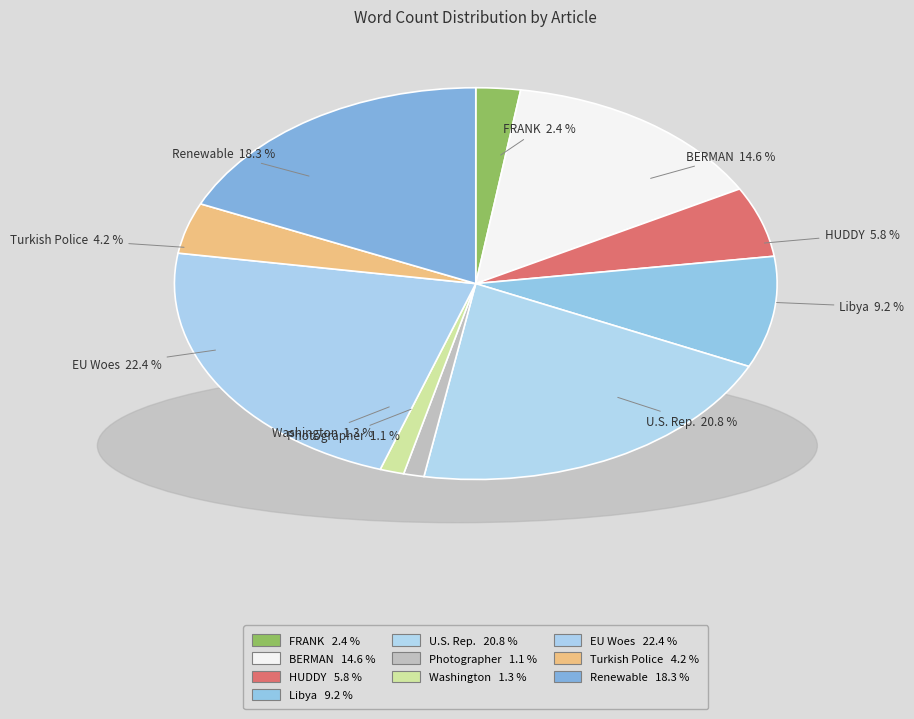

Between Libya Progress and BERMAN (Death Notice), which is larger?

BERMAN (Death Notice)